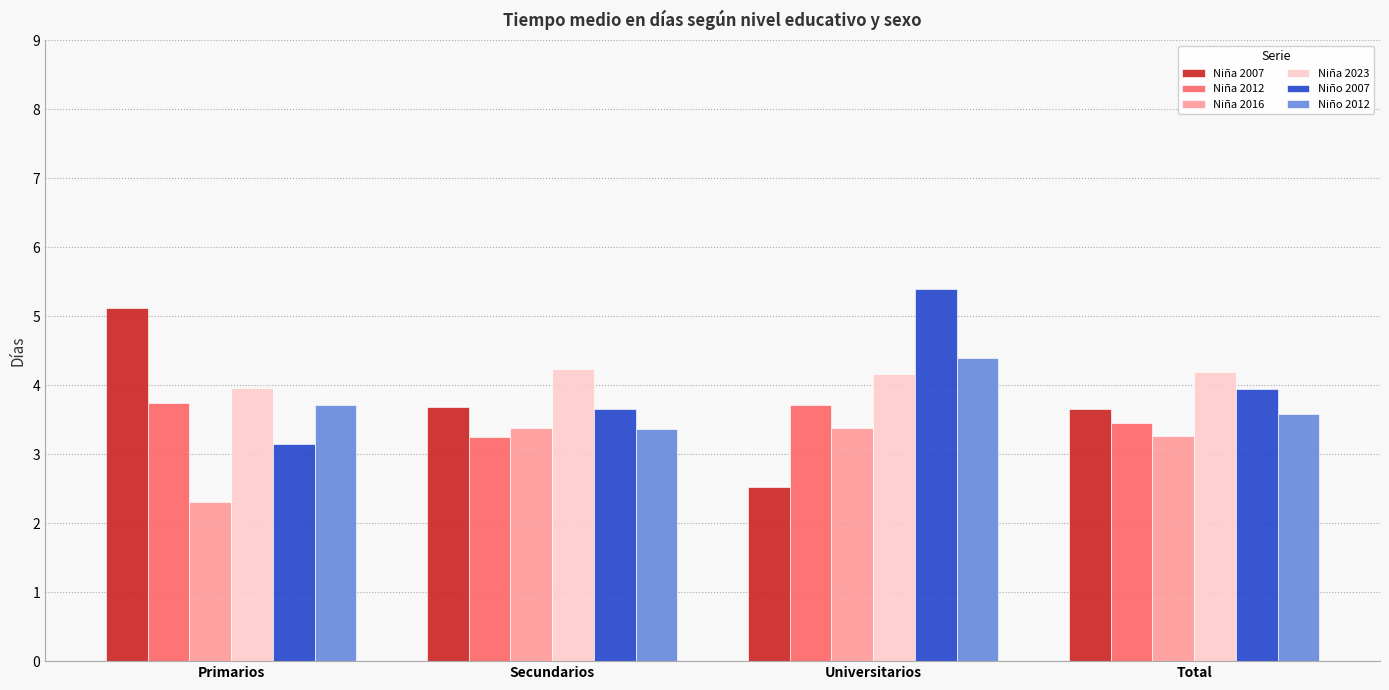

Is the value of Niño 2007 at Total greater than the value of Niña 2007 at Total?

Yes